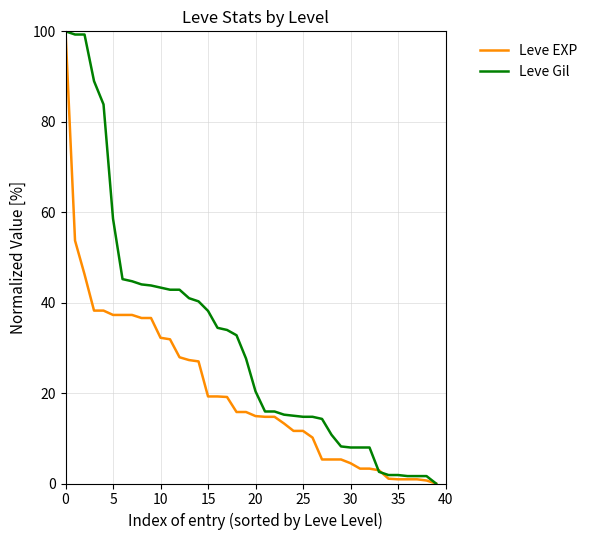

Rank the series by their average value, from lowest to highest.

Leve EXP, Leve Gil